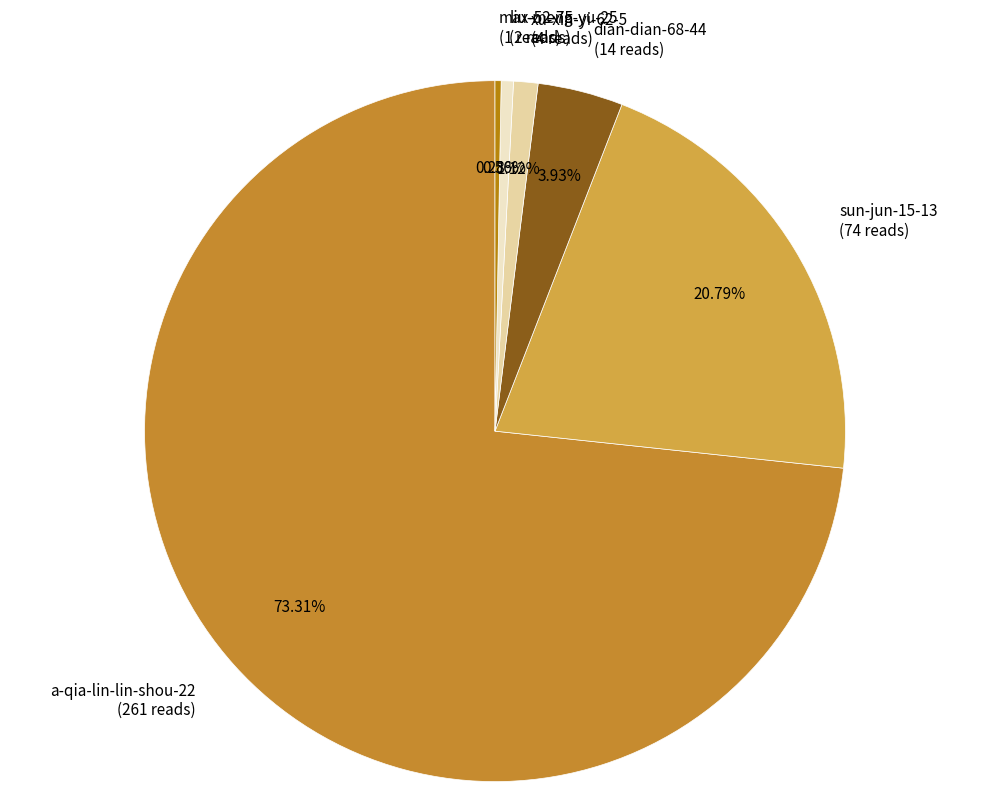

How many slices are in this pie chart?

6